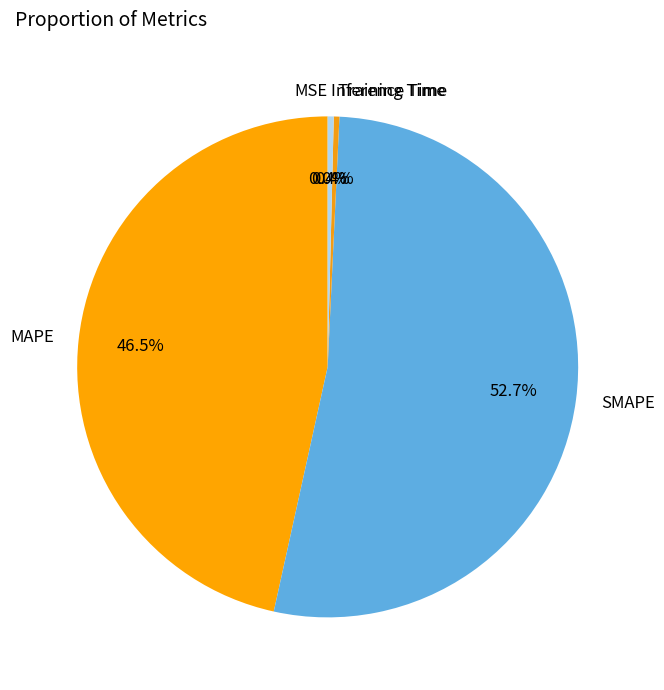

Which slice represents more than half of the pie?

SMAPE